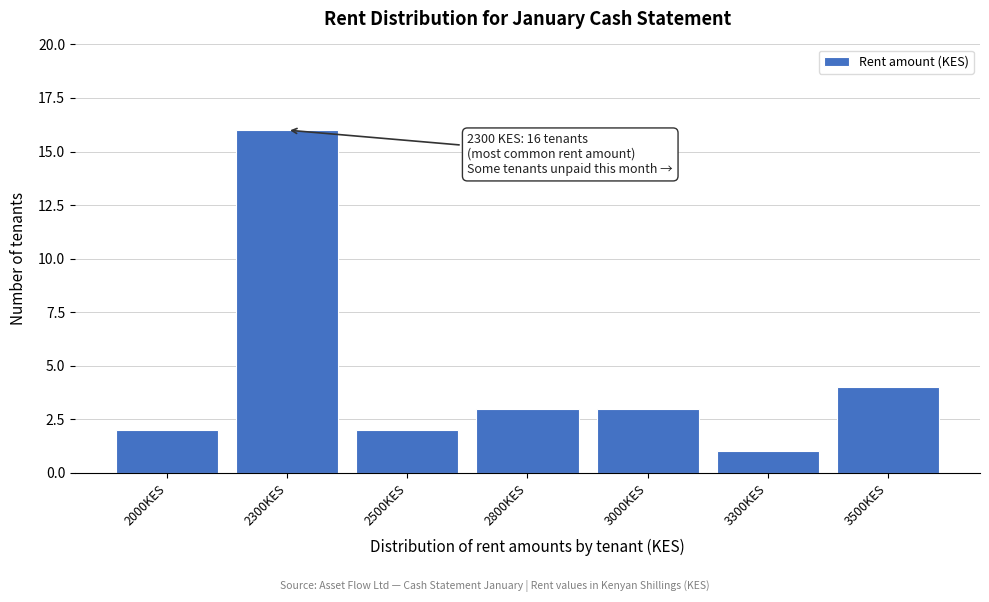

Reading left to right, extract all data points from this chart.

2	16	2	3	3	1	4